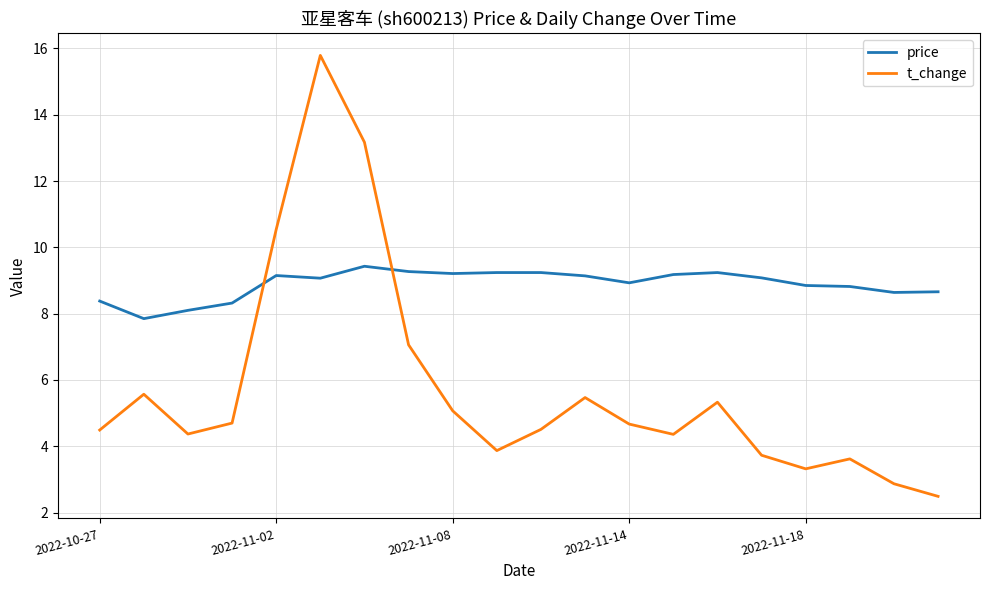

At how many categories does at least one series exceed 2?

20